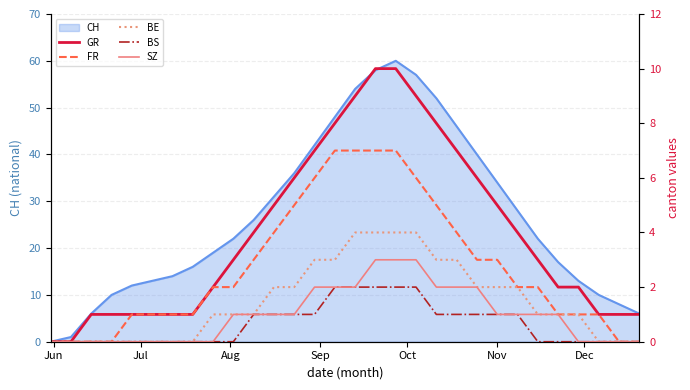

What is the average value of the SZ series?

1